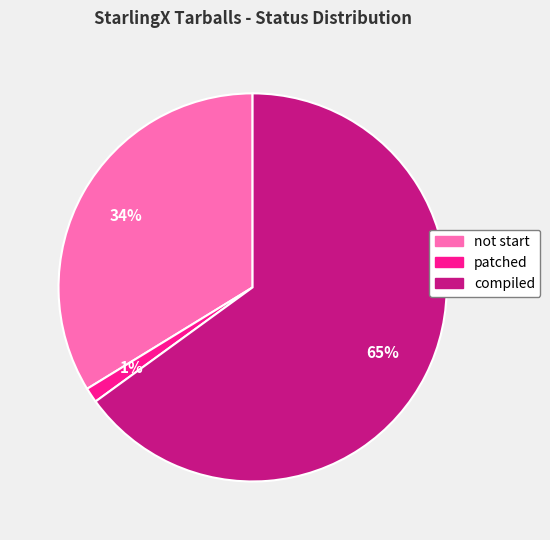

To the nearest percent, what percentage of the pie is not start?

34%